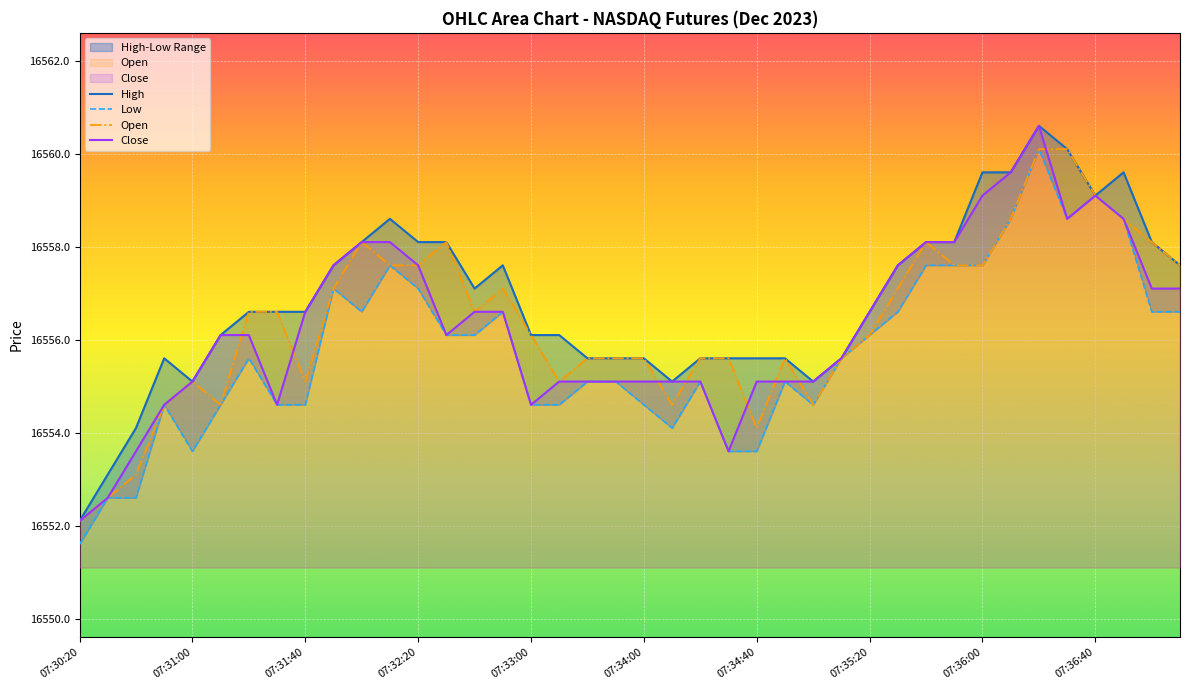

What is the label of the 27th point from the right?

07:32:30